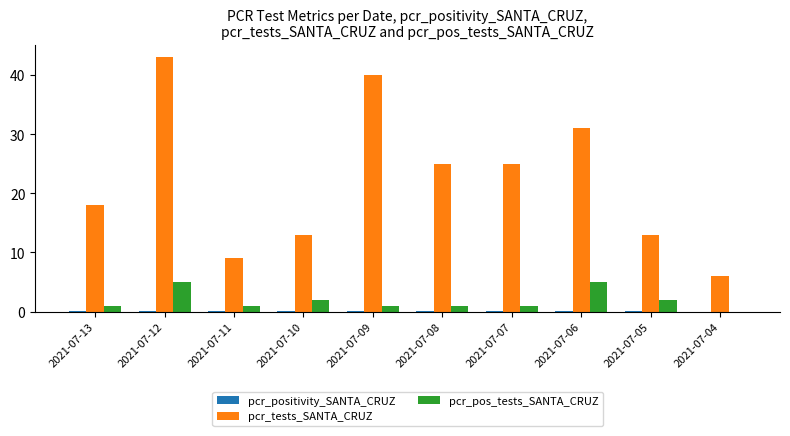

Does the chart contain stacked bars?

No